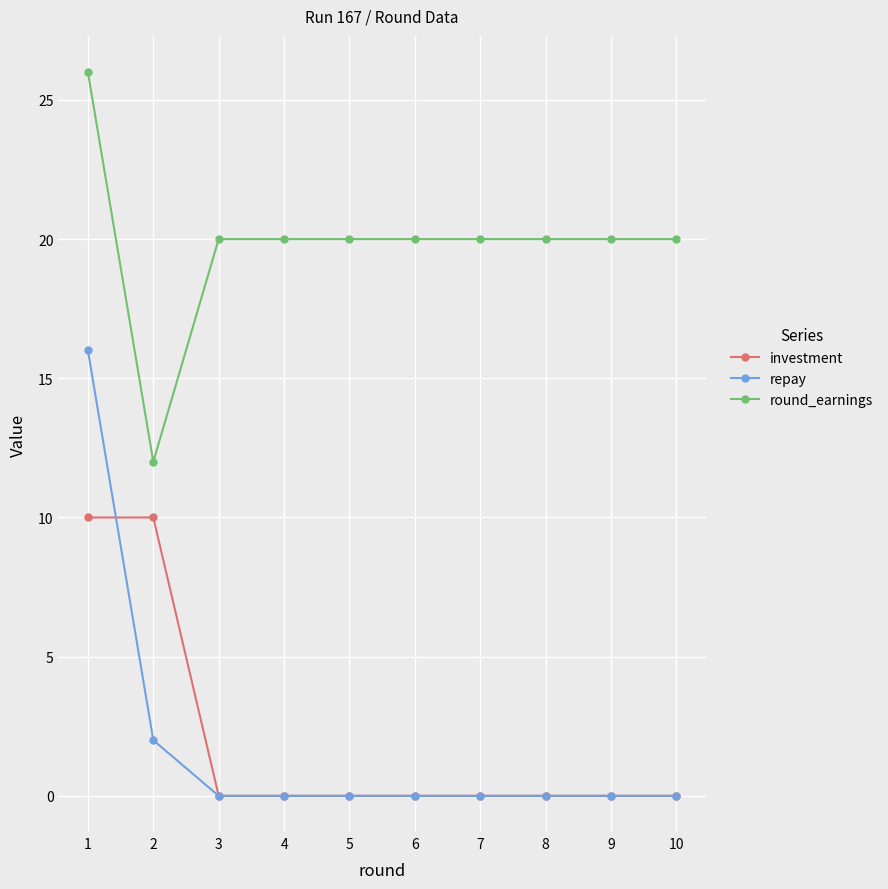

Which series has the largest total across all categories?

round_earnings